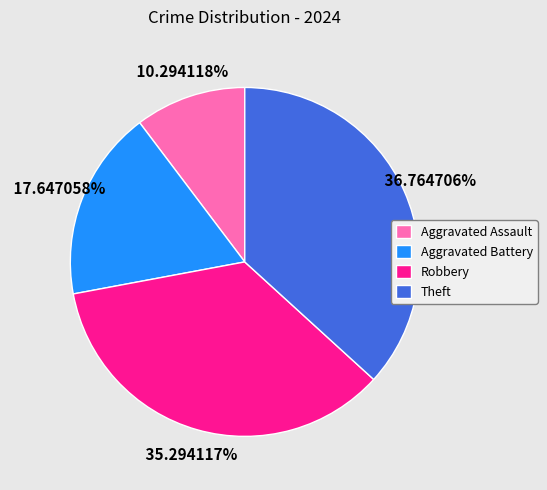

How much of the chart is everything except Theft?

63.2%